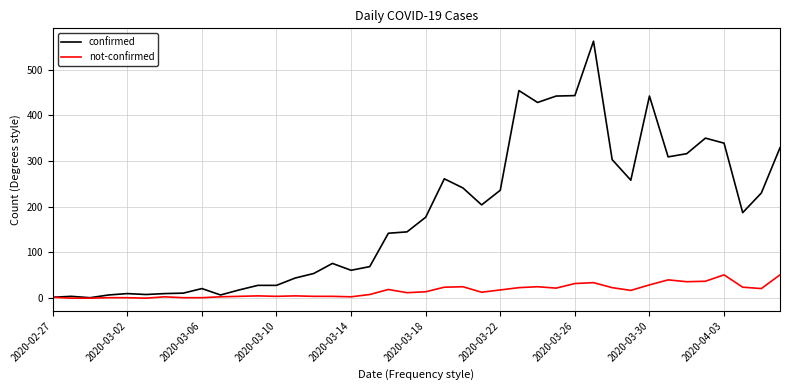

What is the average value of the not-confirmed series?

16